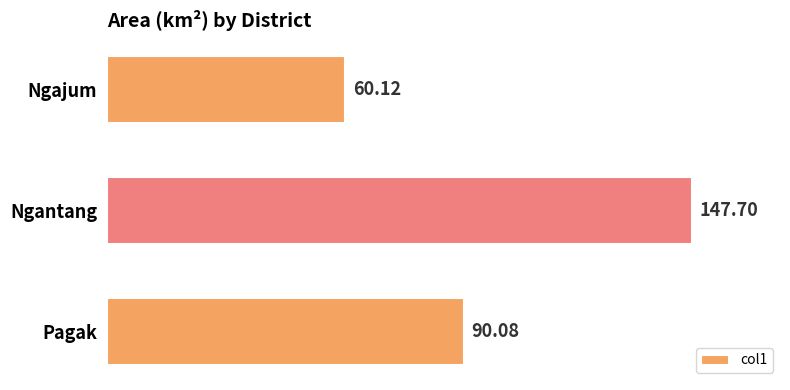

What is the difference between the second highest and minimum values?

30.0